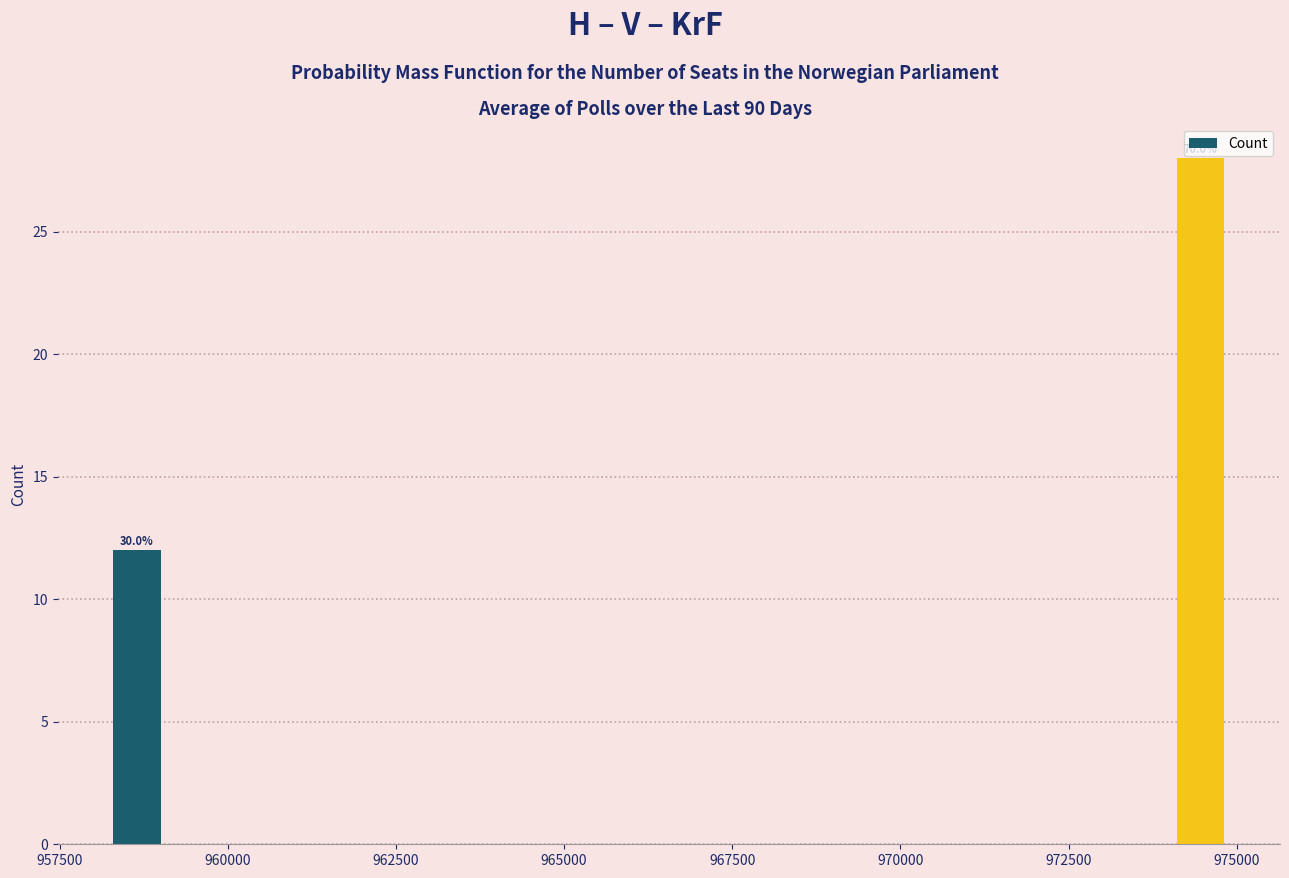

Around what value on the x-axis is the tallest bar? Give the approximate position of its centre, as read against the axis.

974500